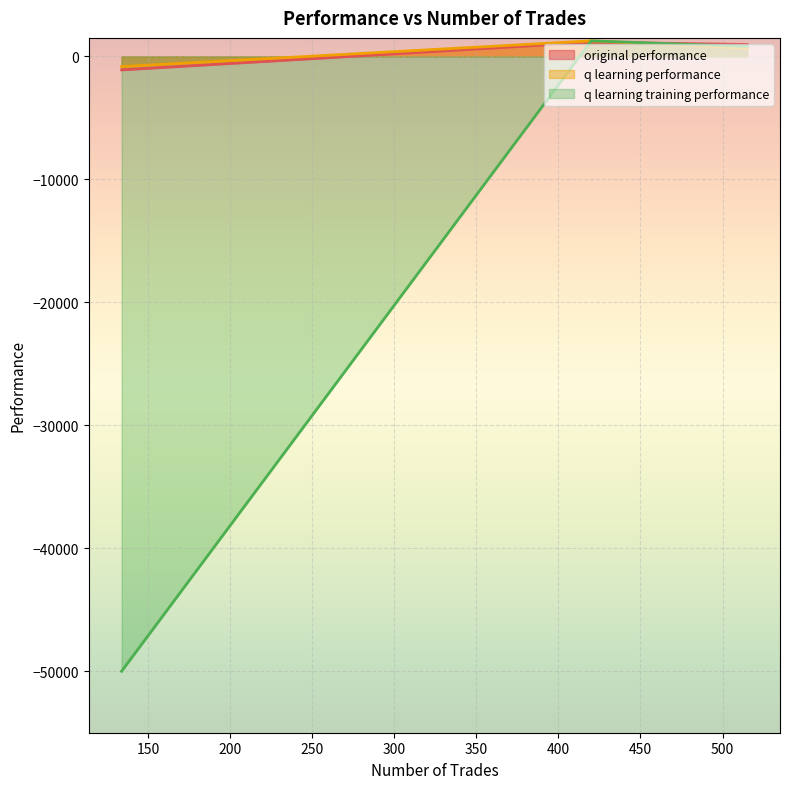

Is it true that q learning performance equals -1378.6 at 134?

False